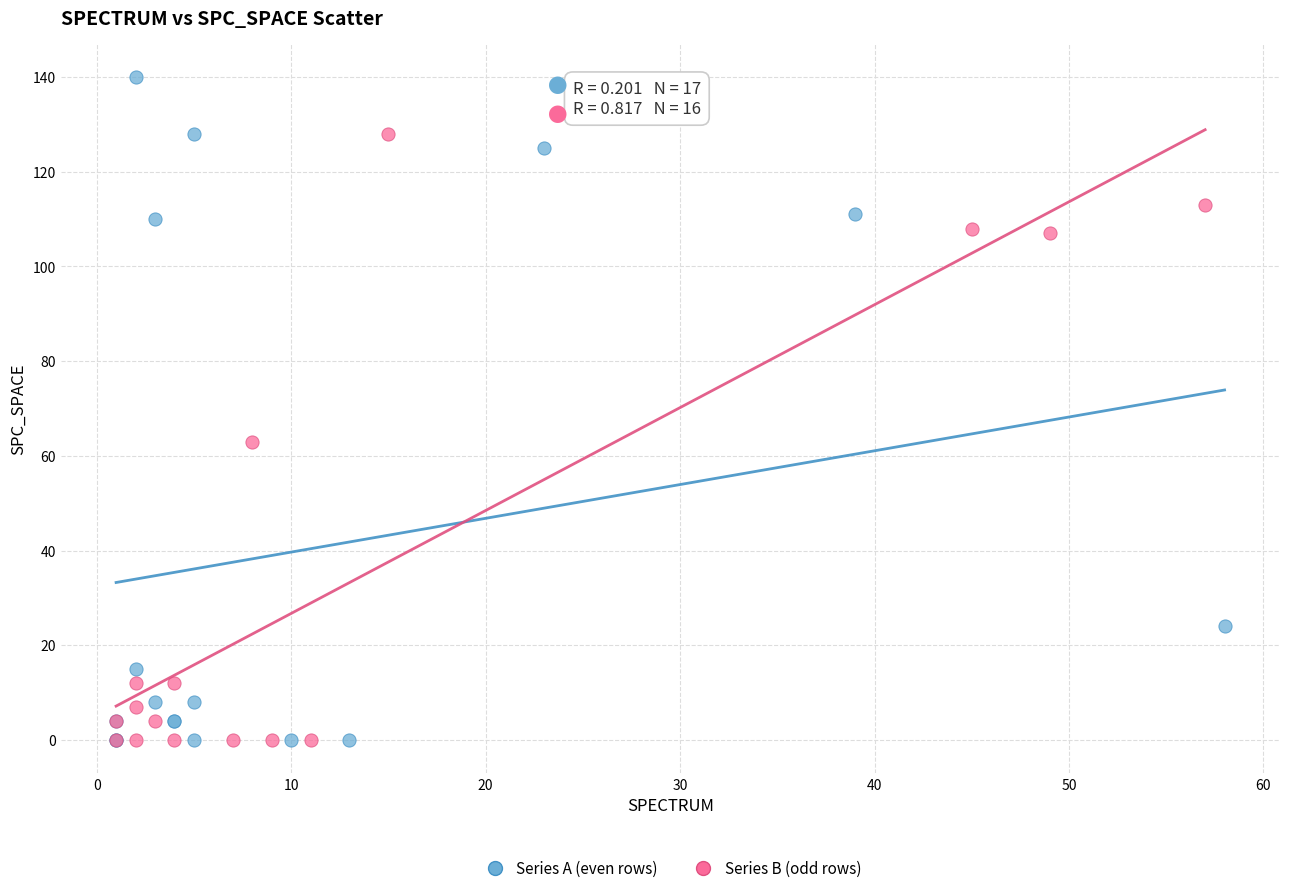

Which series contains the highest Y value?

Series A (even rows)